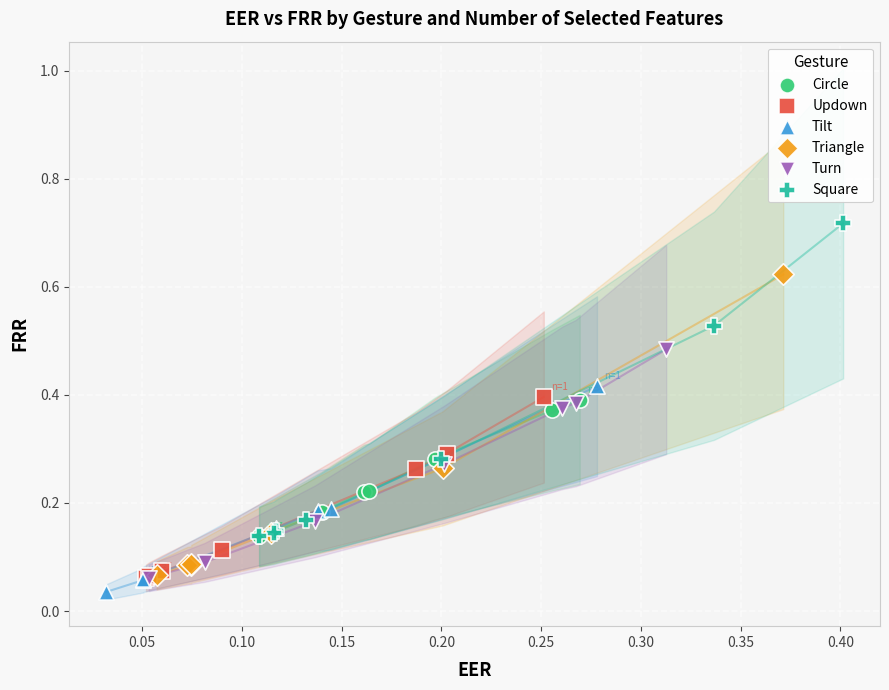

Which series contains the highest Y value?

Square